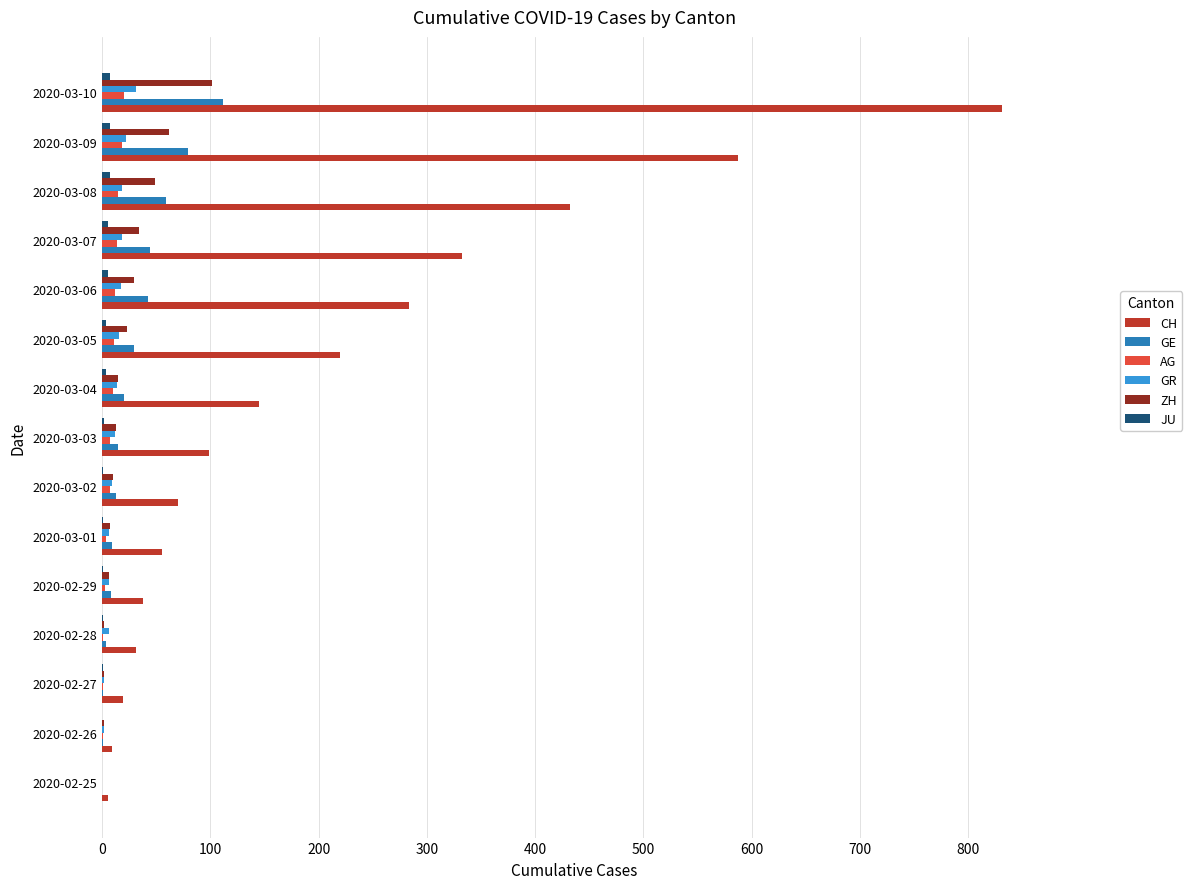

Which series changed the most between 2020-02-29 and 2020-03-06?

CH